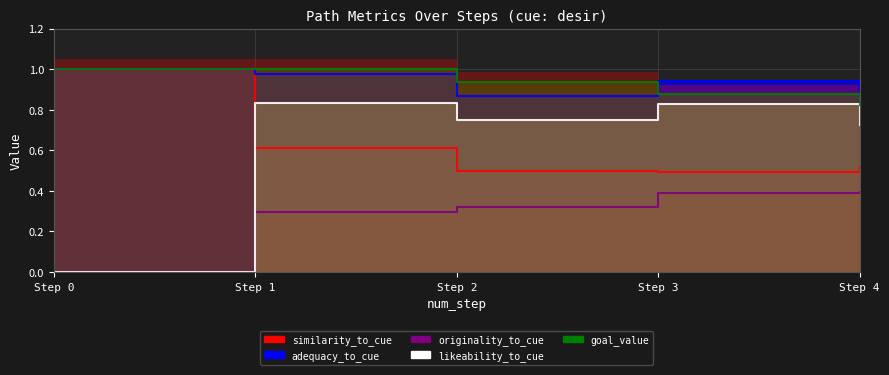

The value of similarity_to_cue at Step 4 is 0.5. True or false?

True